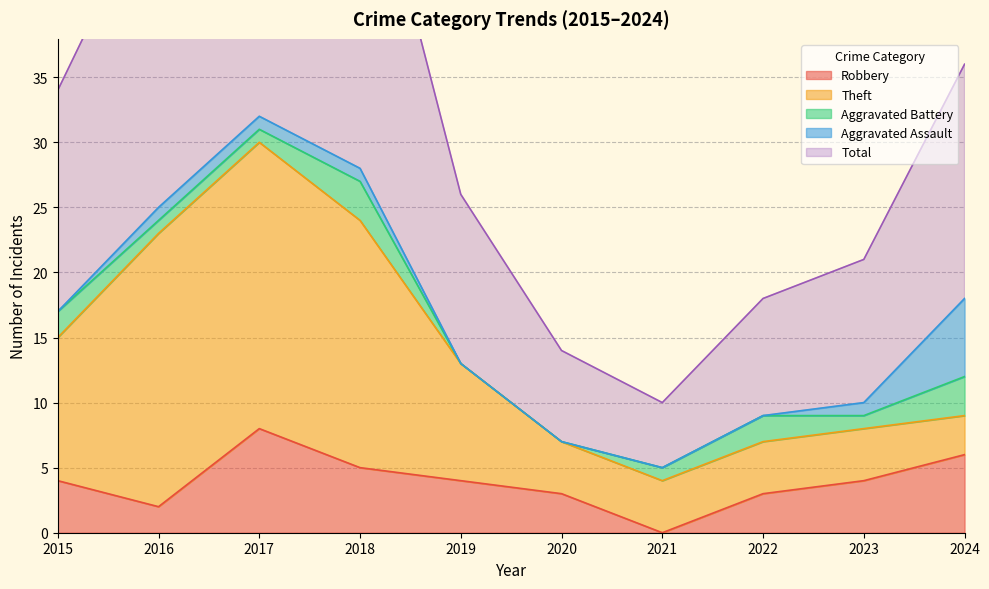

In Robbery, how many points are lower than both neighbors (excluding endpoints)?

2